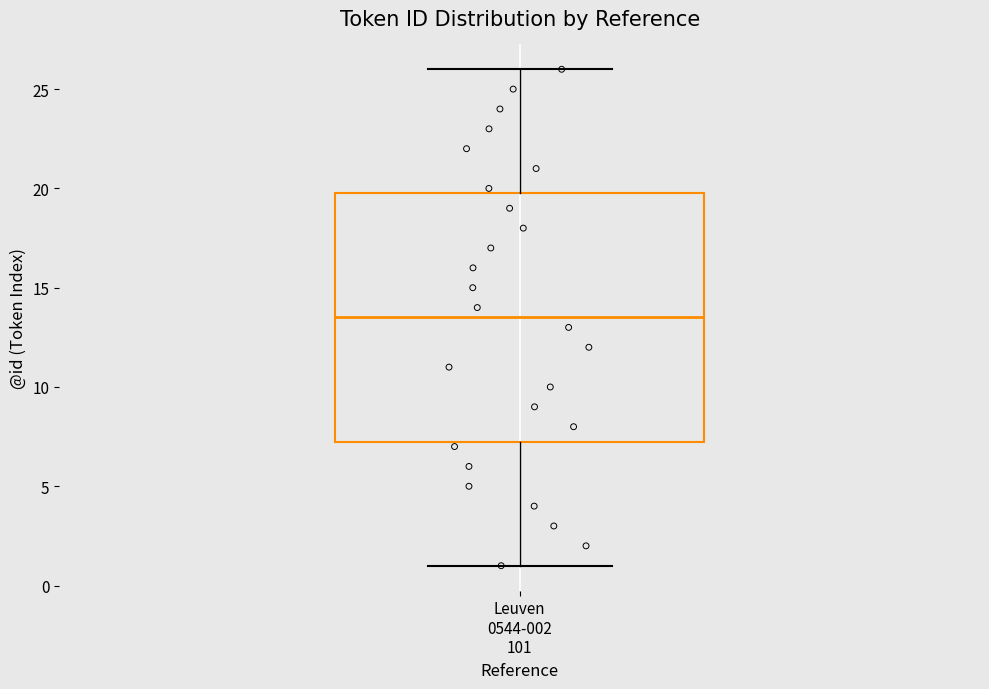

Transcribe this box plot: give where the median line is, the range the box spans, and where the two whiskers end, as read against the y-axis. The values are not printed on the chart, so give them approximately, as read against the axis.

median 13.5, box 7.5 to 20.0, whiskers 1.0 to 26.0